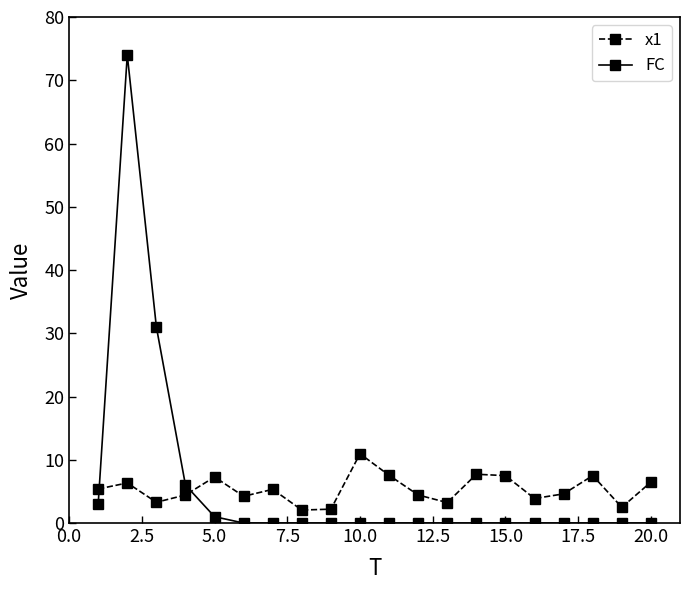

True or false: x1 and FC intersect in this chart.

True